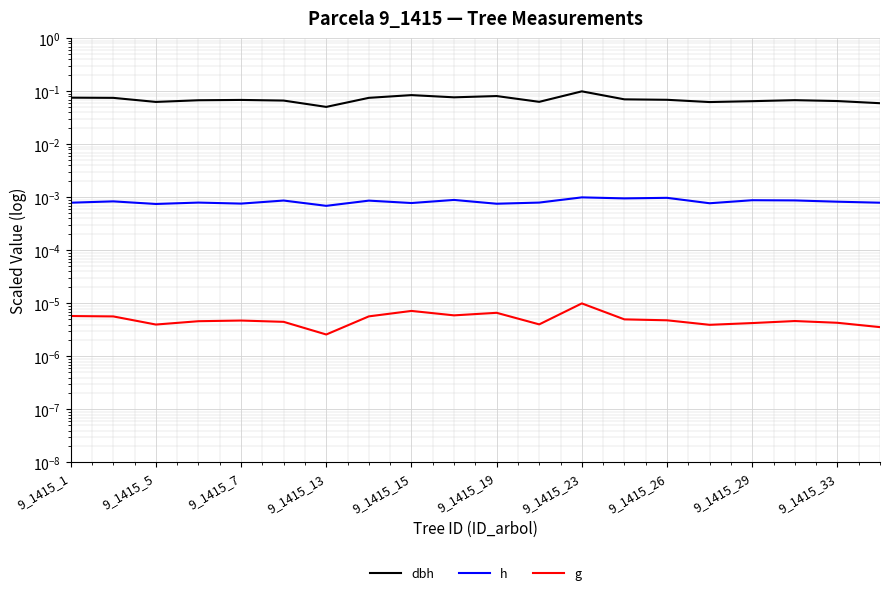

How many h values are between 0 and 1?

20